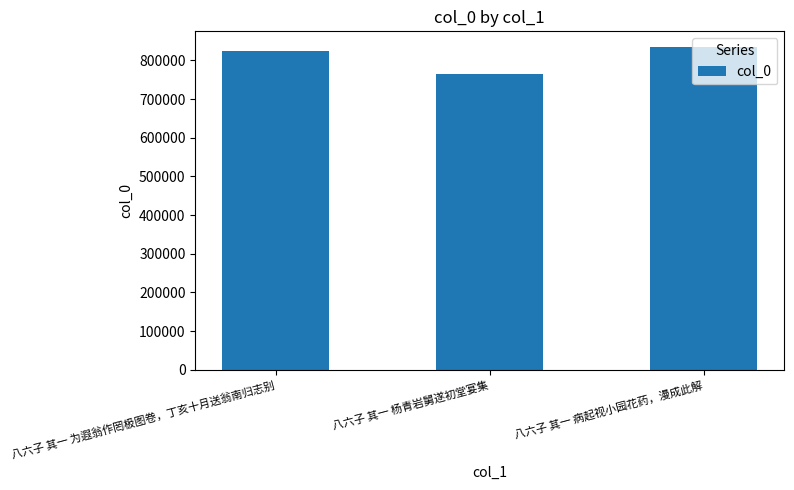

What is the difference between the maximum and minimum values?

68077